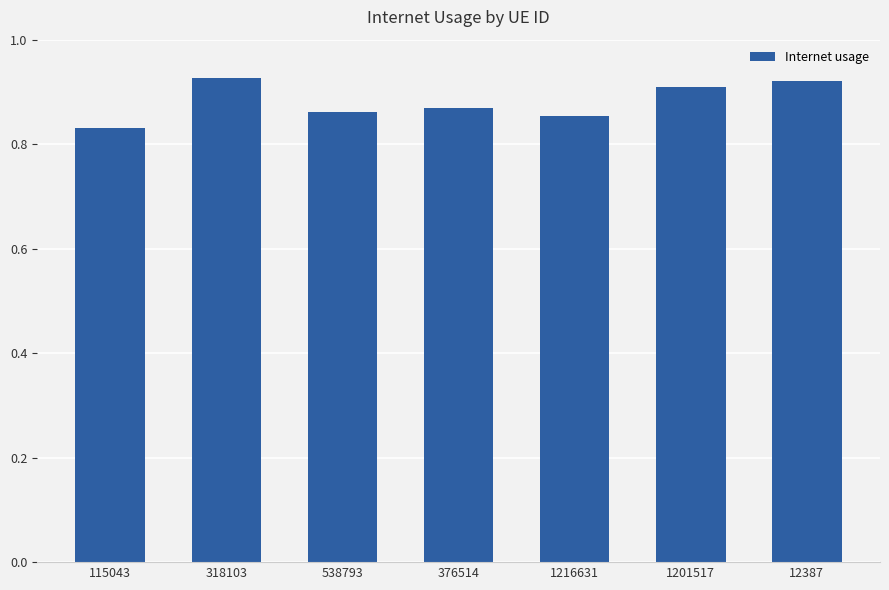

Are the bars horizontal?

No